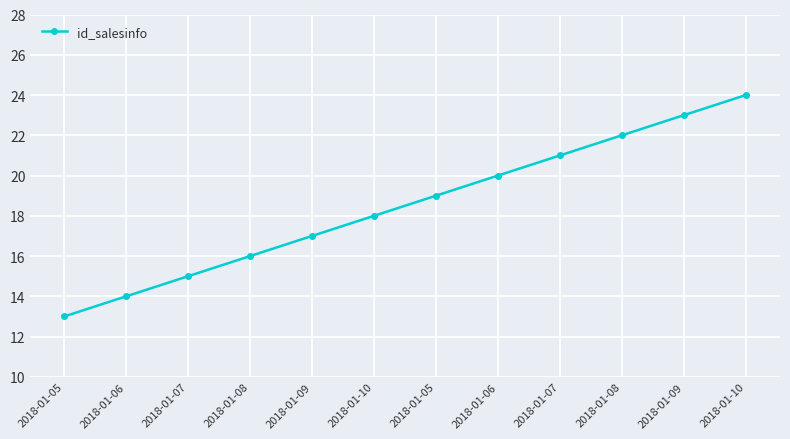

What is the difference between the values at 2018-01-10 and 2018-01-05?

11